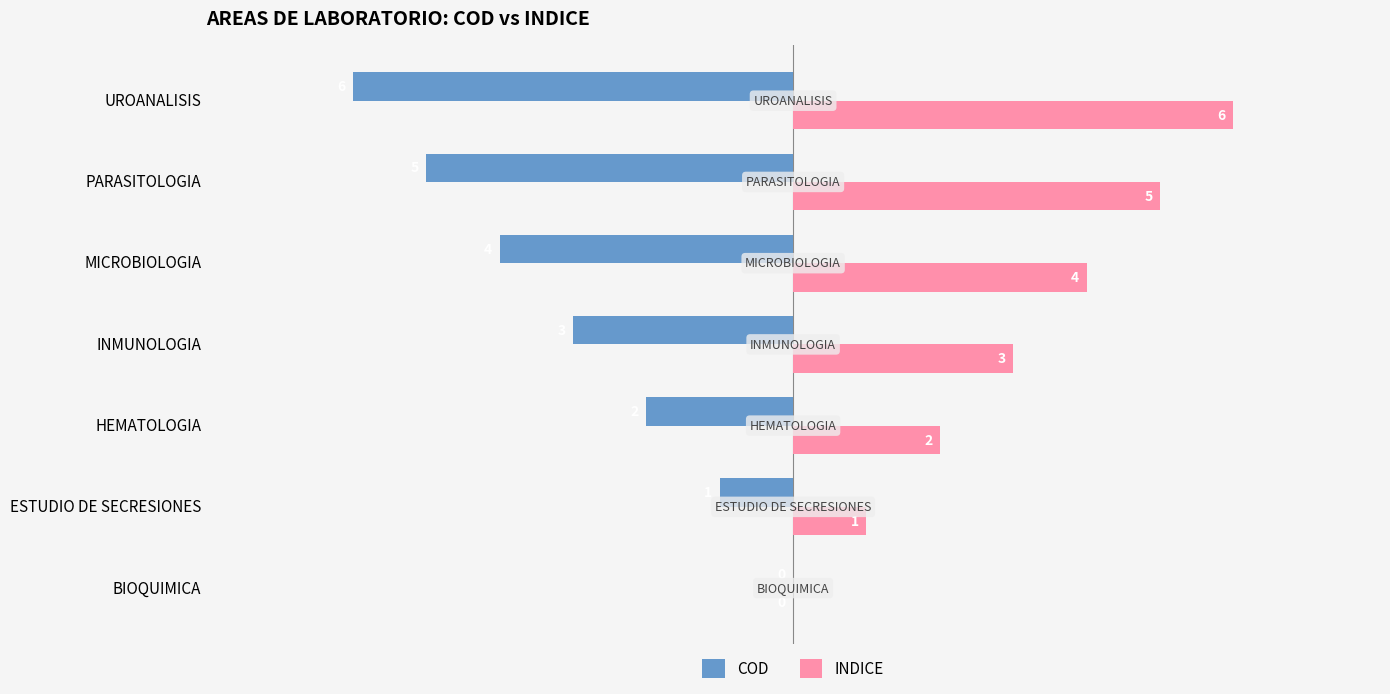

What is the sum of the INDICE values at MICROBIOLOGIA and UROANALISIS?

10